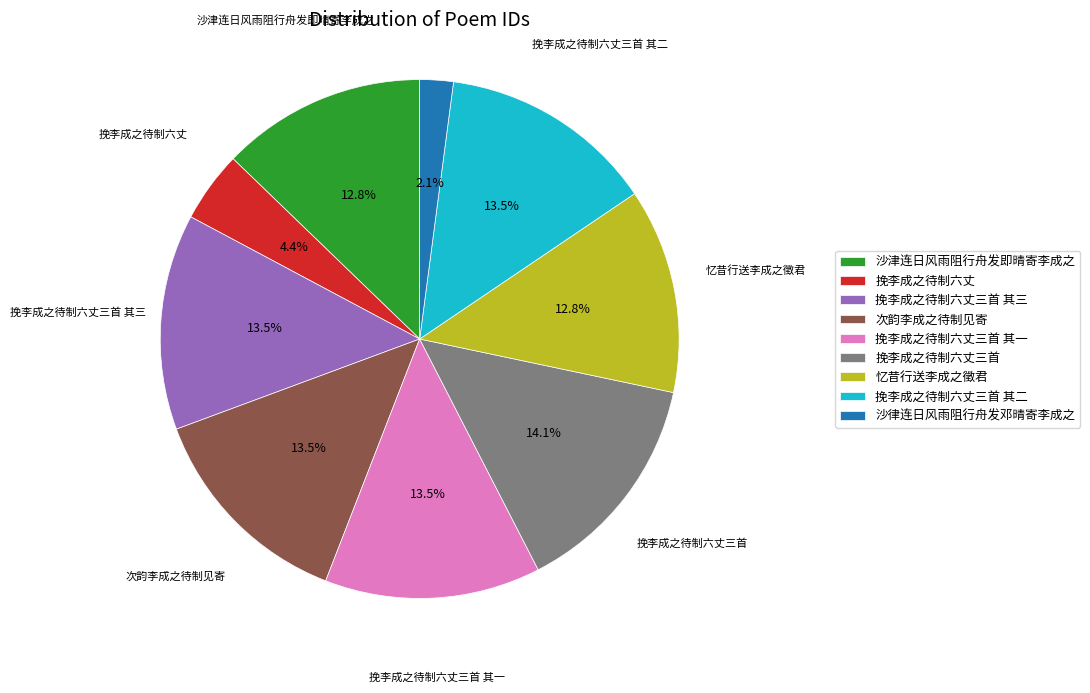

How many segments does this pie chart have?

9